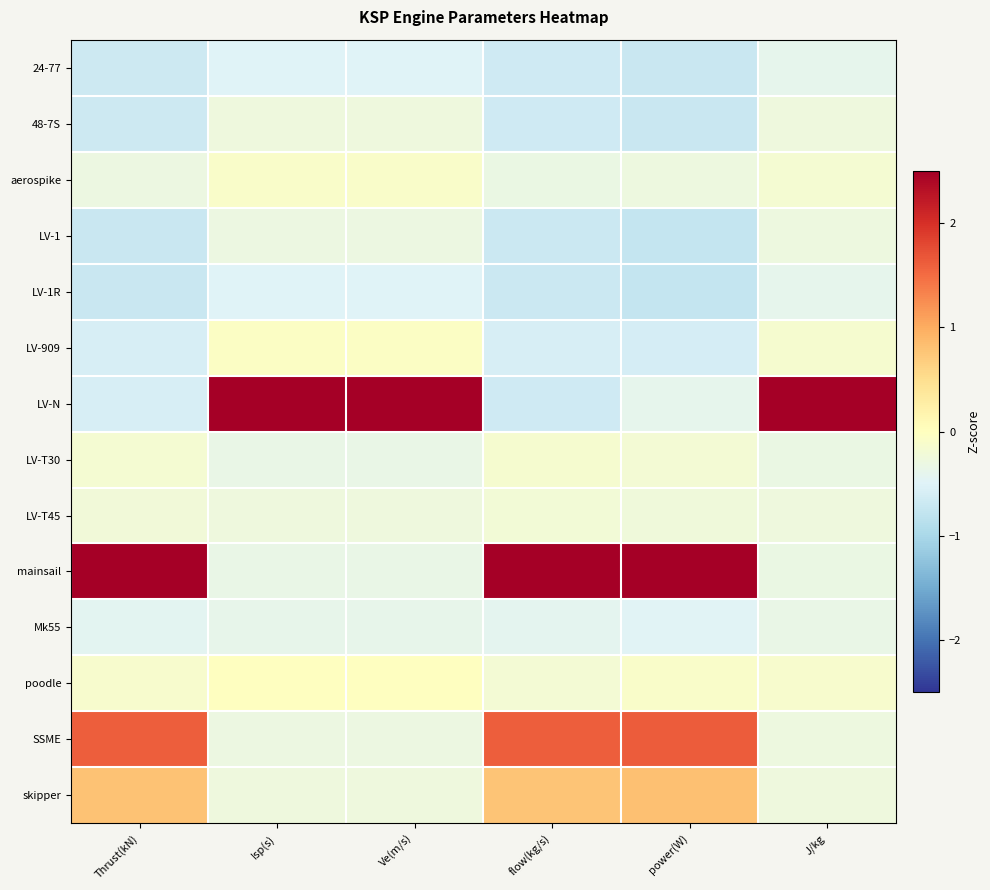

Rank the series at flow(kg/s) from highest to lowest value.

mainsail, SSME, skipper, LV-T30, poodle, LV-T45, aerospike, Mk55, LV-909, LV-N, 48-7S, 24-77, LV-1R, LV-1